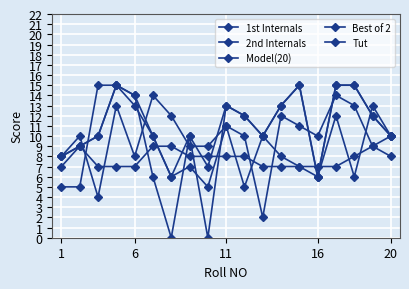

How many categories are shown in the chart?

19